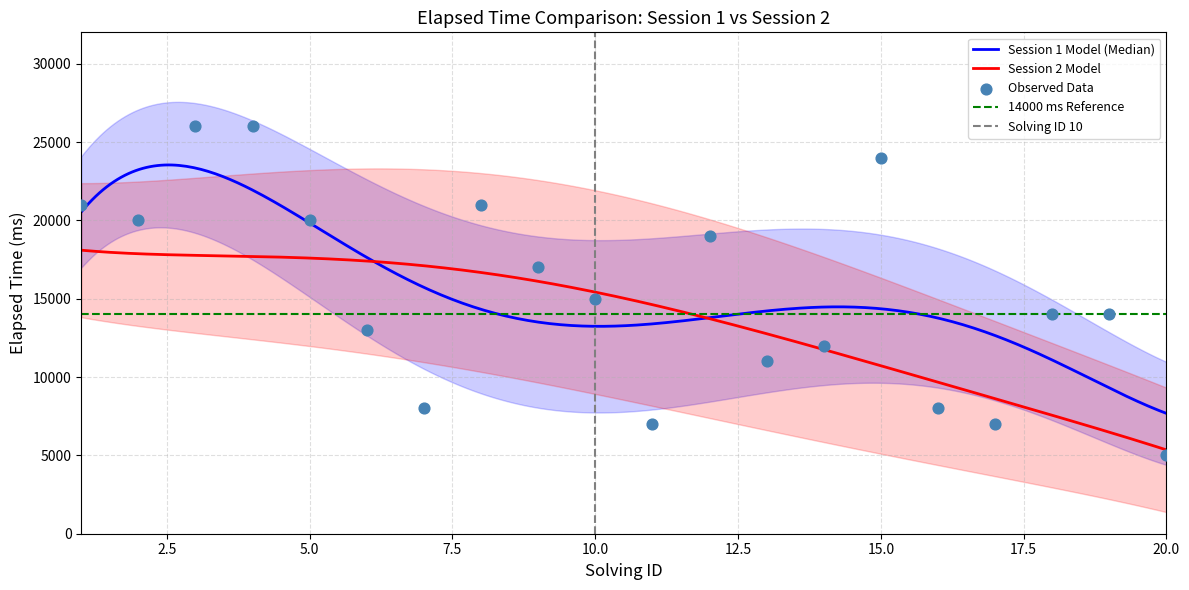

Which has a higher value, 12 or 1?

1